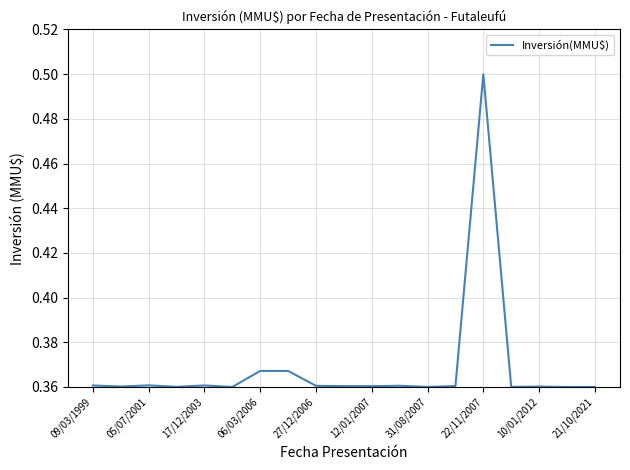

What is the maximum value shown in the chart?

0.5